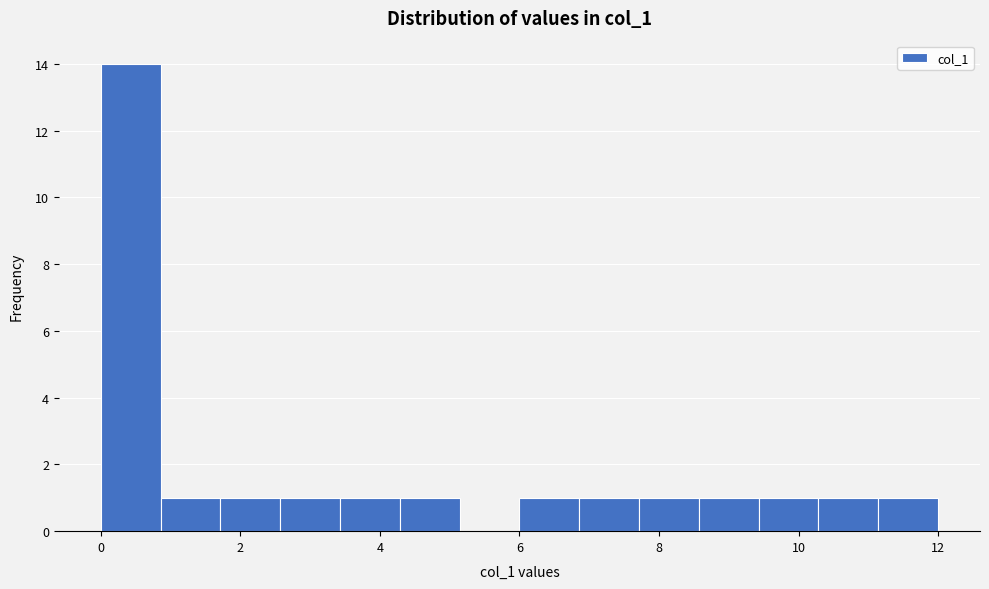

How tall is the bar that spans 11.2 to 12.0 on the x-axis? Neither the bar edges nor the heights are printed on the chart, so give them approximately, as read against the axes.

1